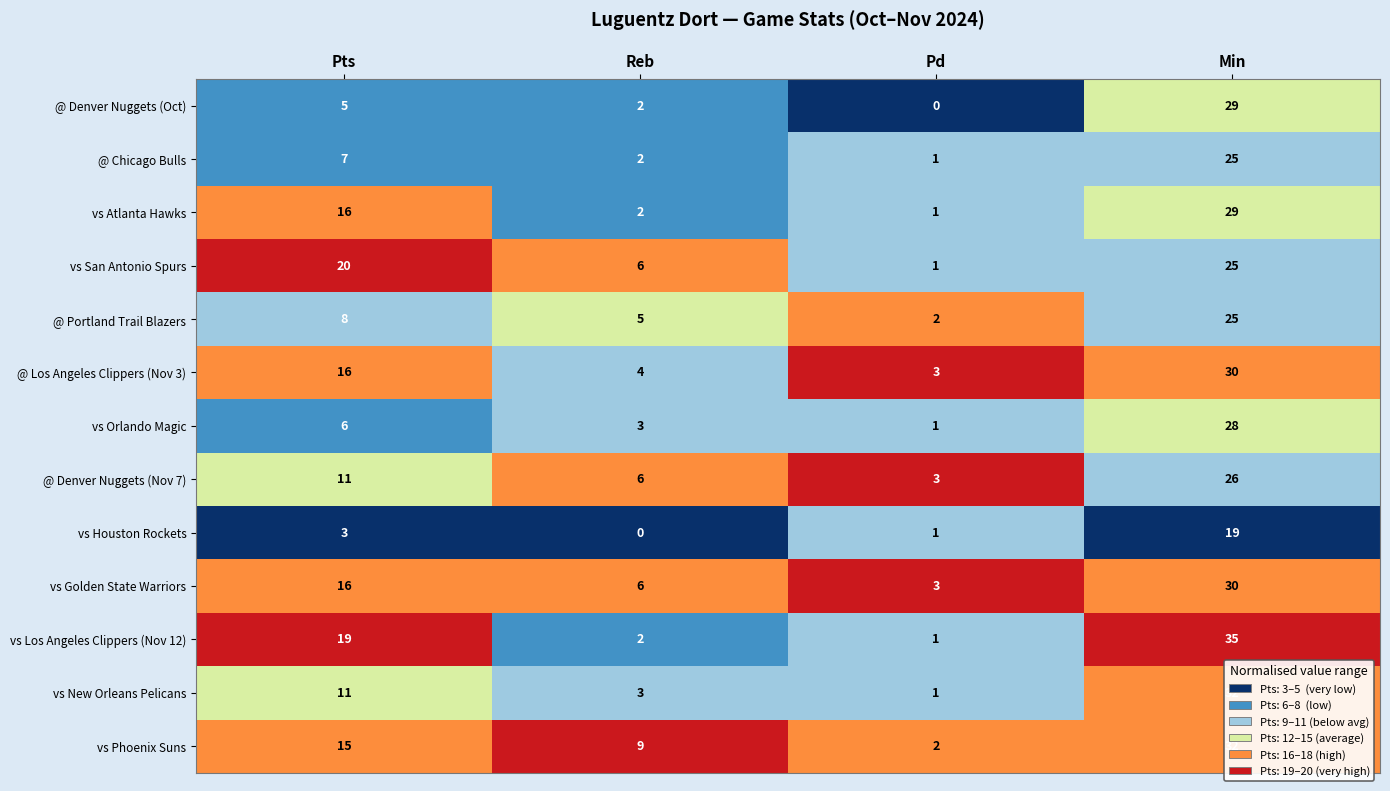

Which category has the highest value across all series?

Min